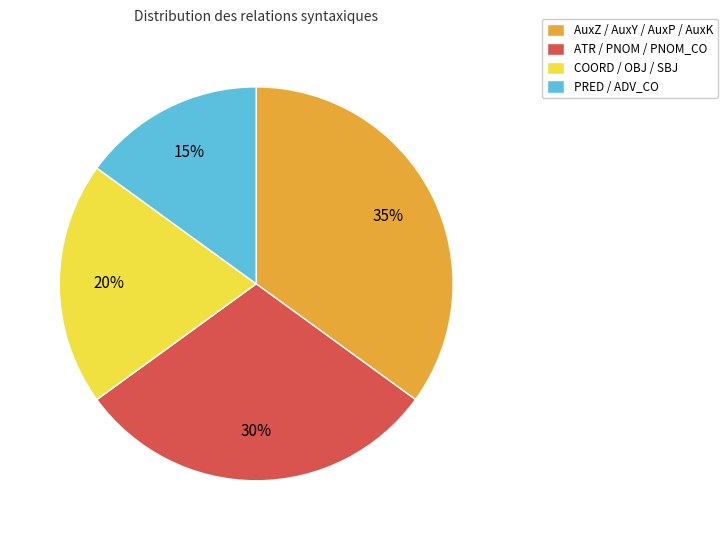

Count the number of slices in the pie.

4